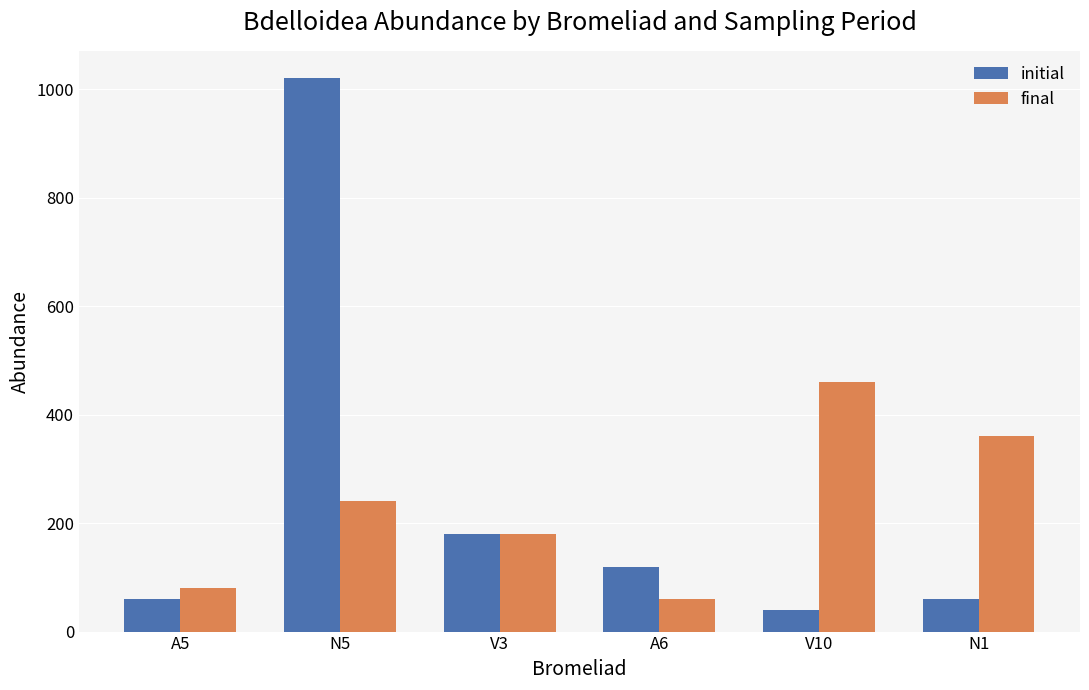

The value of initial at V10 is 40. True or false?

True